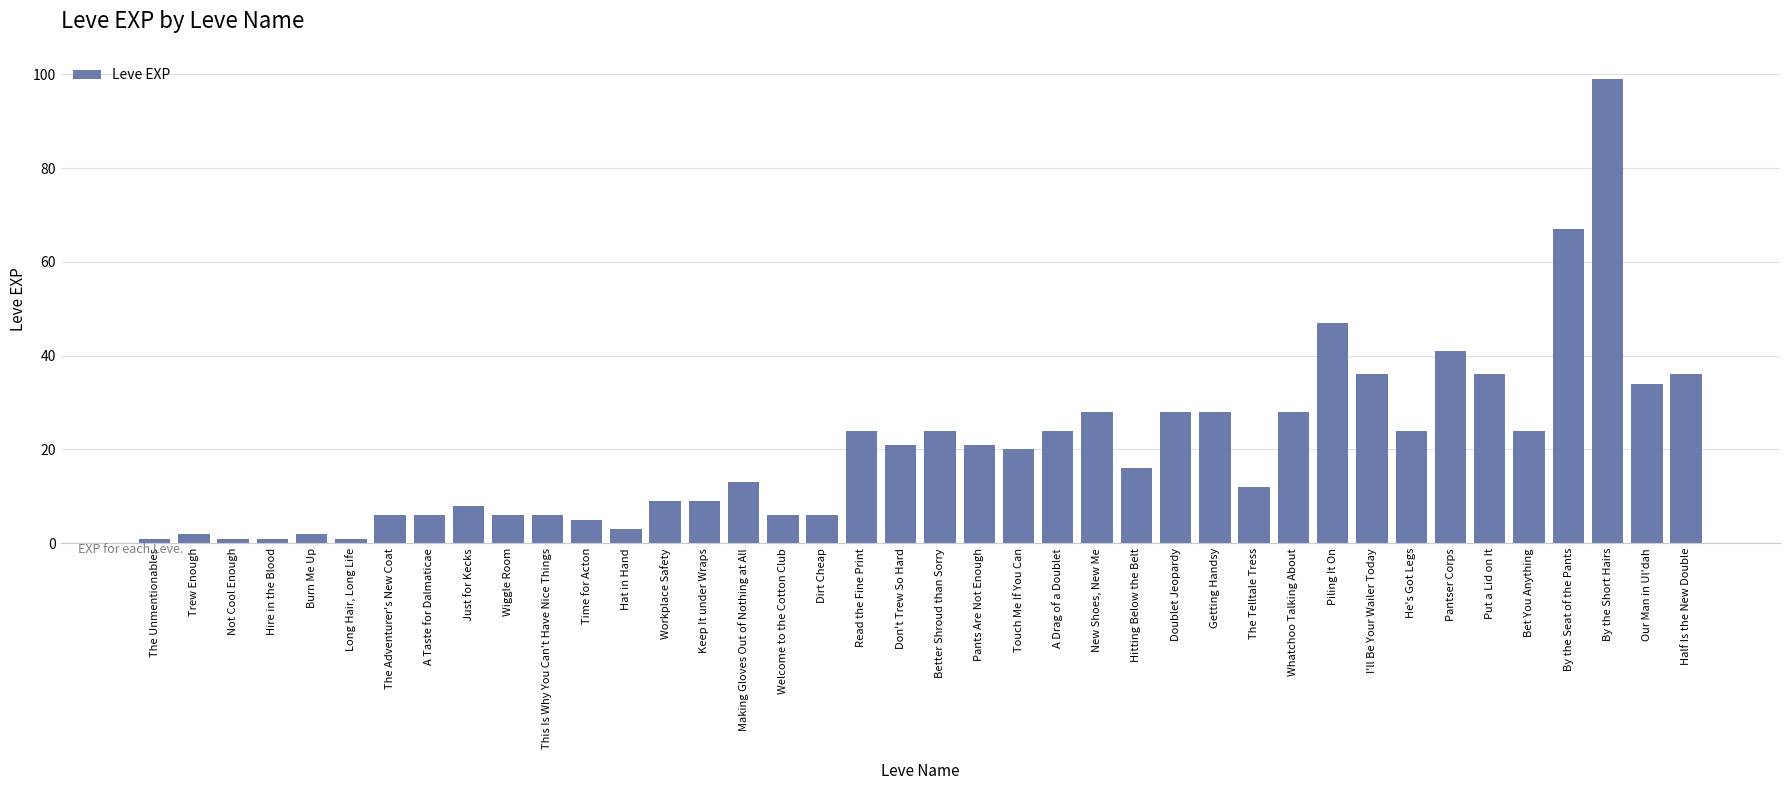

Reading left to right, transcribe all the data shown in this chart.

1	2	1	1	2	1	6	6	8	6	6	5	3	9	9	13	6	6	24	21	24	21	20	24	28	16	28	28	12	28	47	36	24	41	36	24	67	99	34	36